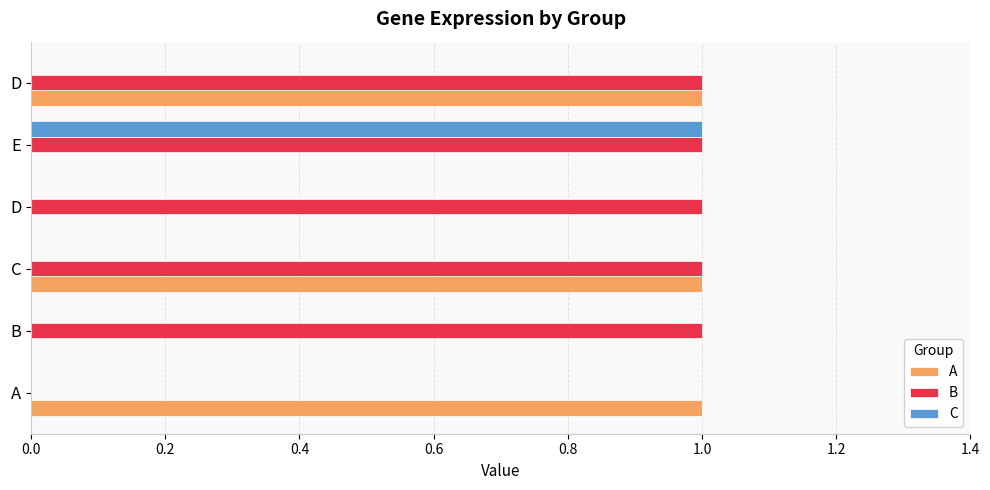

What are all the series names shown in the legend?

A, B, C